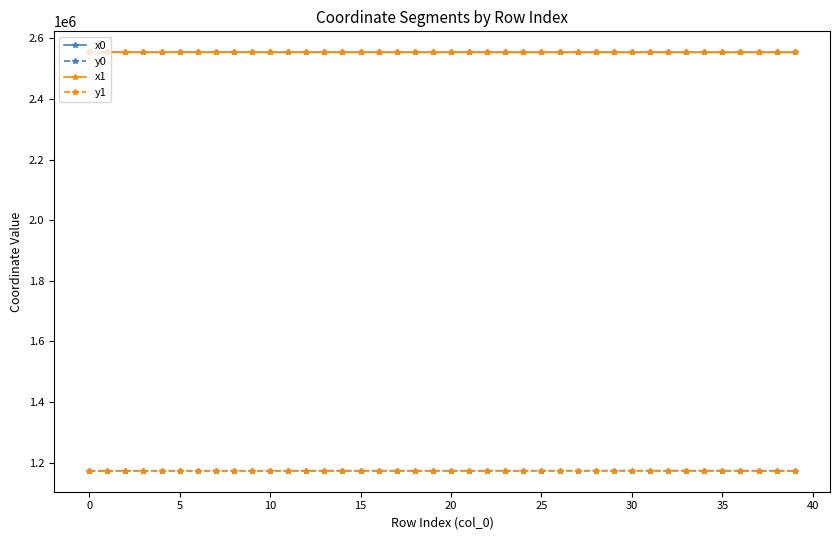

What is the value of the y0 point at the 14th from the left?

1172970.6